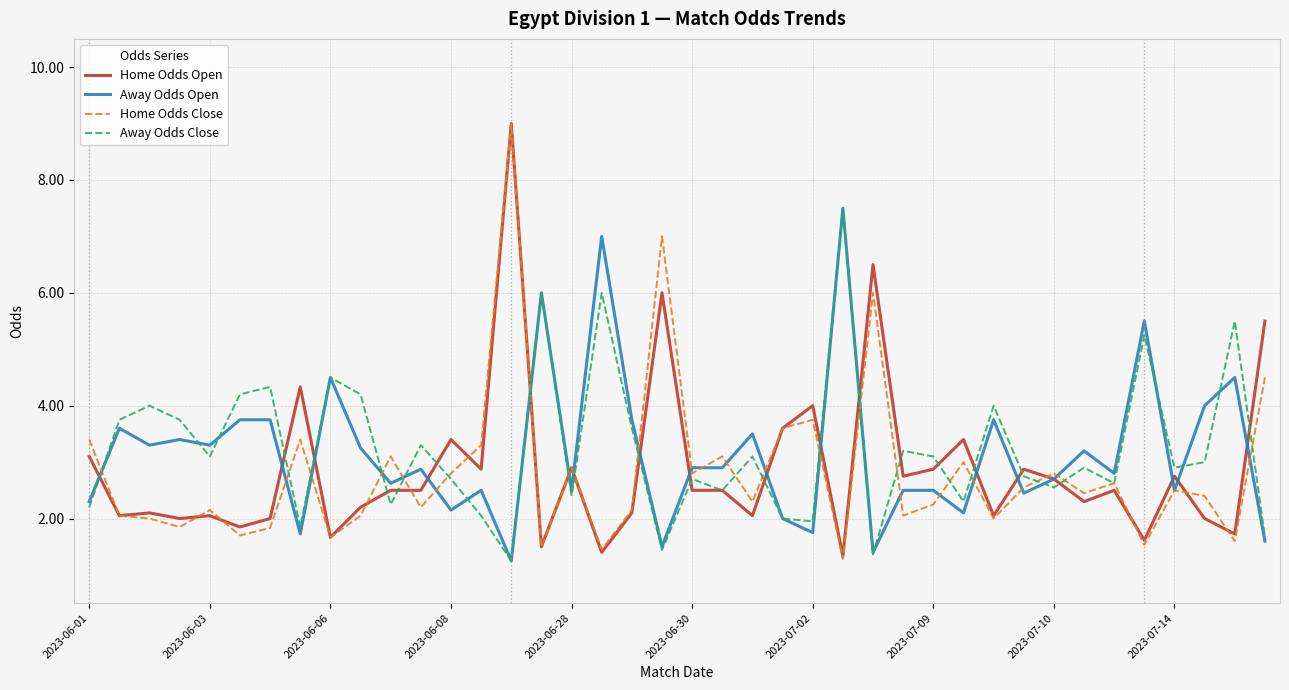

What is the maximum value for Away Odds Close?

7.5